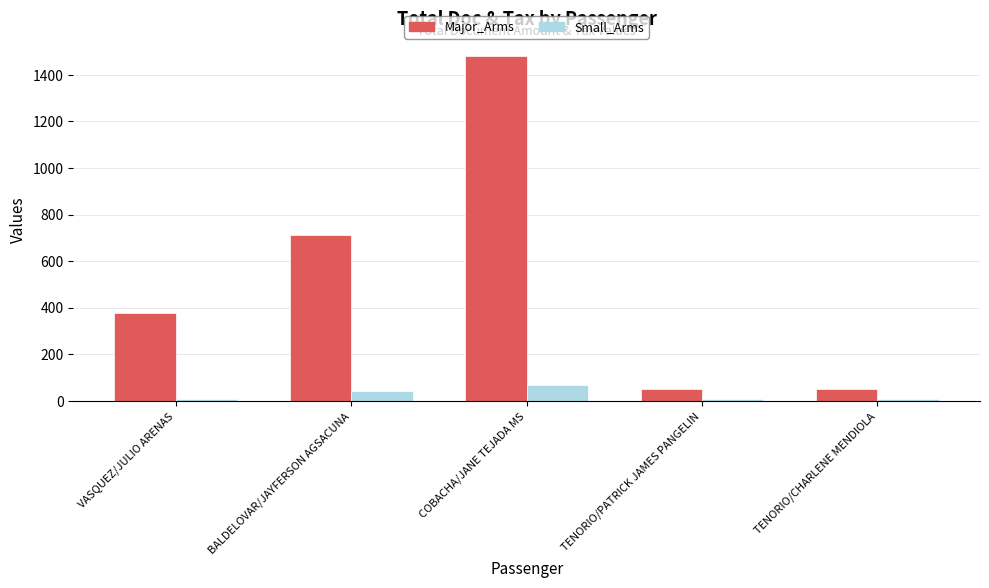

Rank the series at BALDELOVAR/JAYFERSON AGSACUNA from highest to lowest value.

Major_Arms, Small_Arms